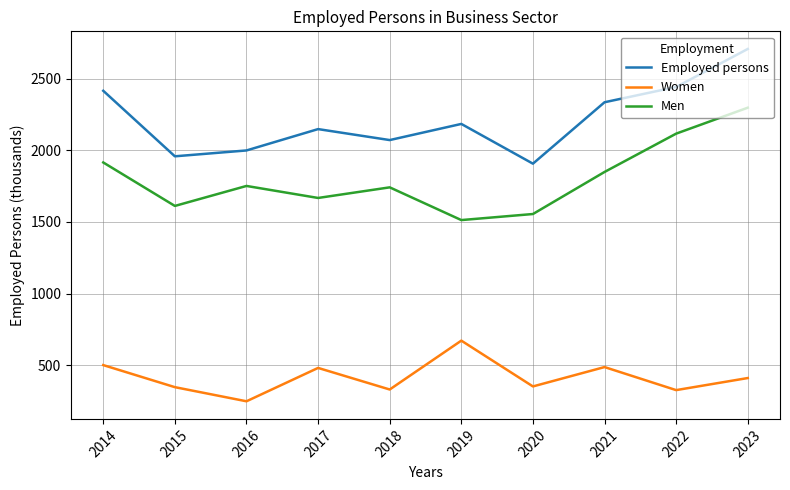

At which category does Women reach its first local peak?

2017